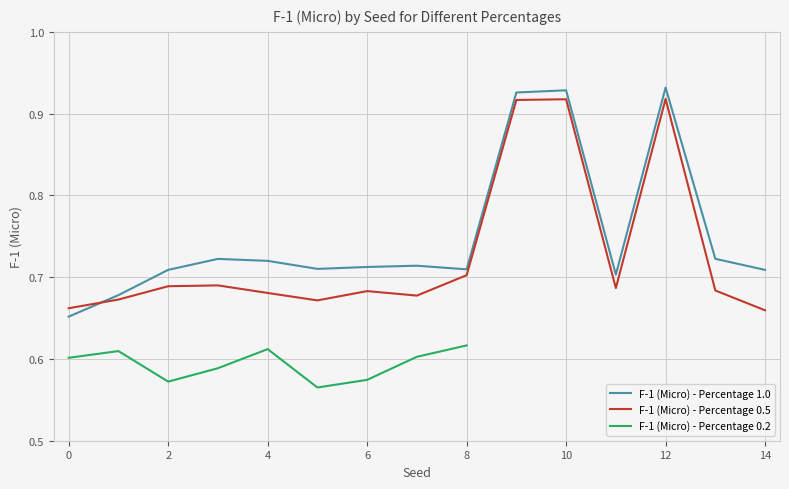

How many F-1 (Micro) - Percentage 0.5 values are between 0 and 1?

15